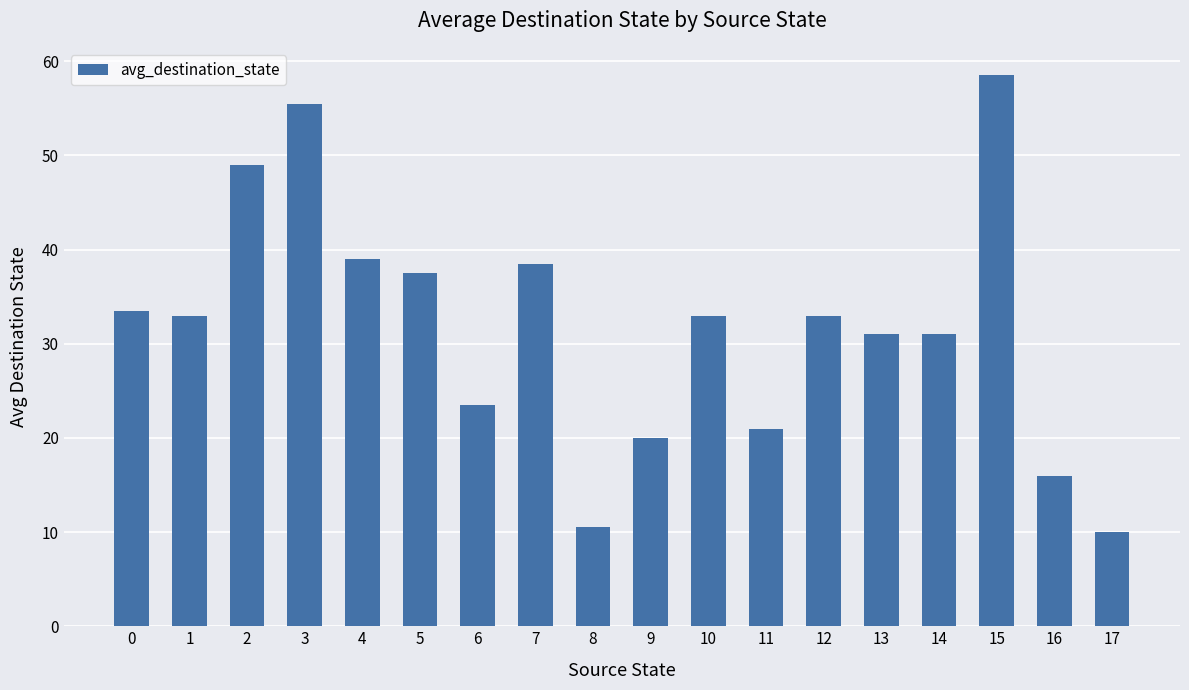

What is the greatest value displayed?

58.5